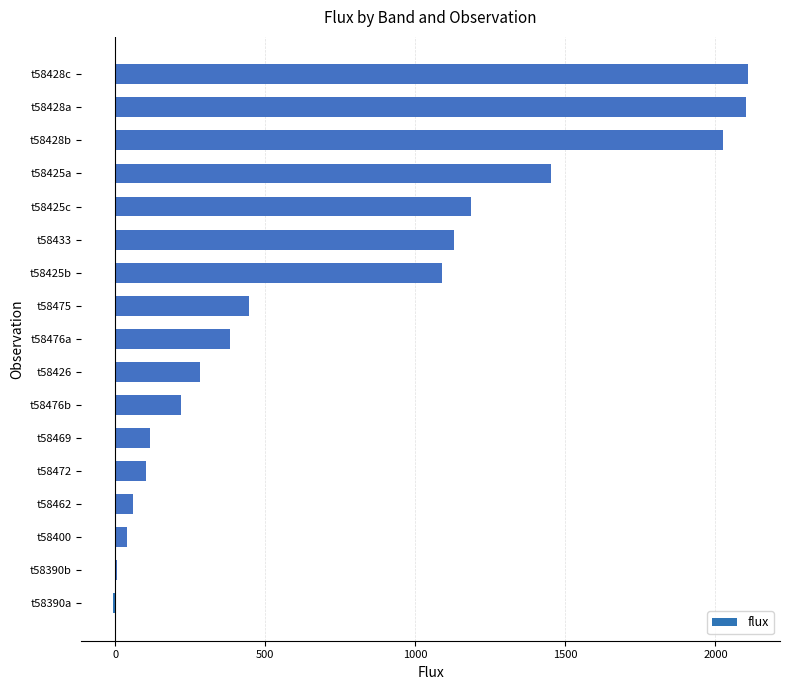

Where is the data nearest to the value 1050?

t58425b